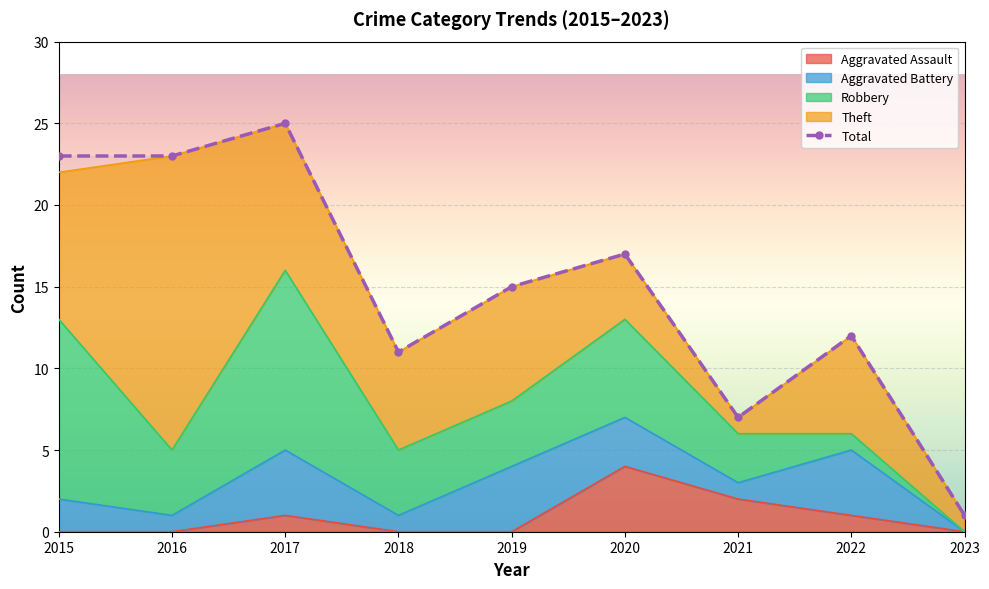

Reading right to left, extract all data points from this chart.

1	12	7	17	15	11	25	23	23